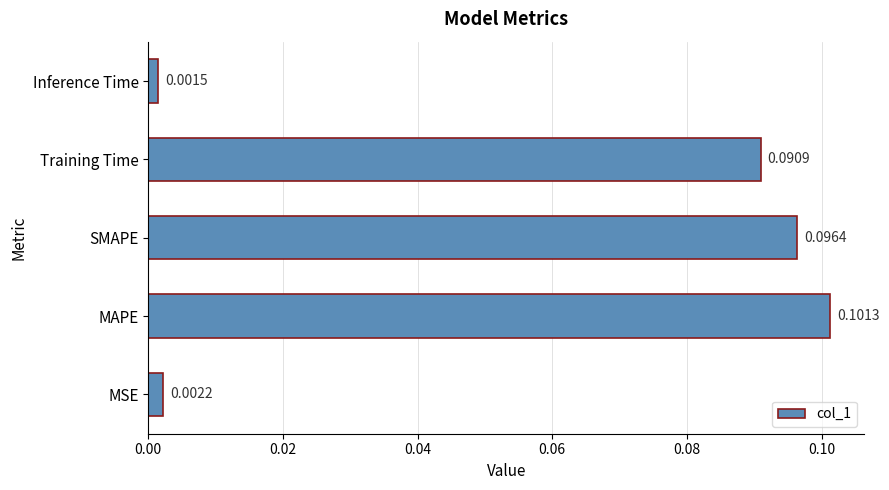

At which label is the value closest to 0?

Inference Time